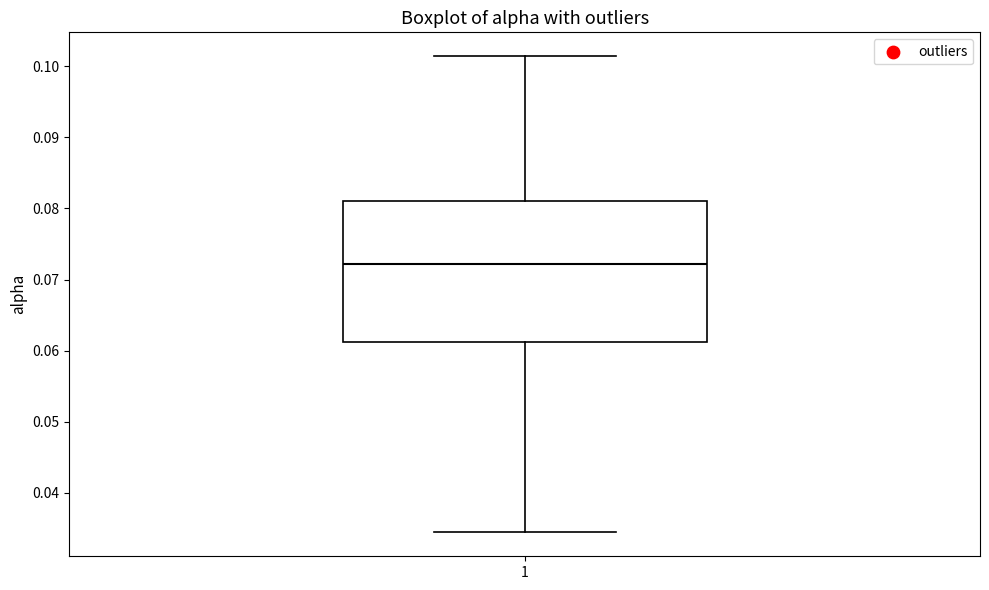

Transcribe this box plot: give where the median line is, the range the box spans, and where the two whiskers end, as read against the y-axis. The values are not printed on the chart, so give them approximately, as read against the axis.

median 0.072, box 0.061 to 0.081, whiskers 0.034 to 0.101